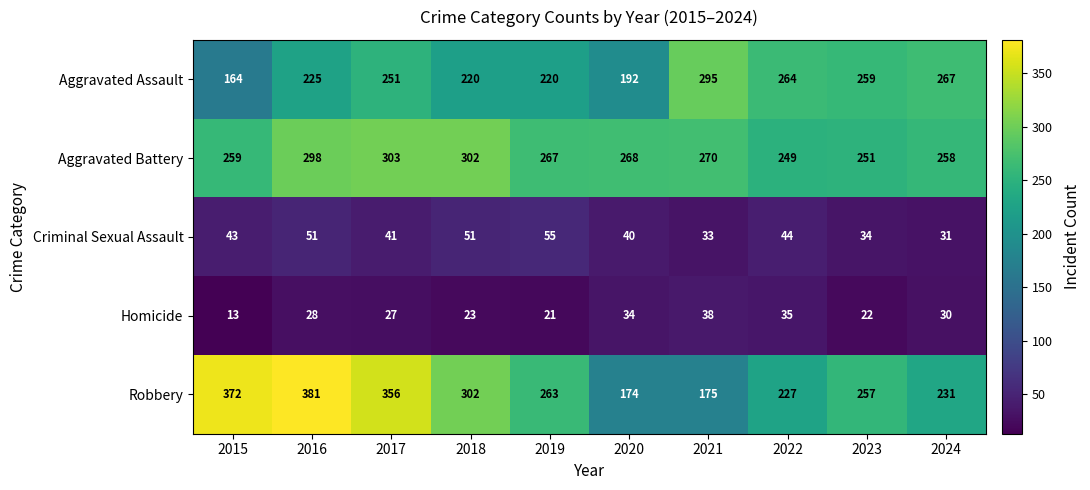

Which series has the largest range (max minus min)?

Robbery